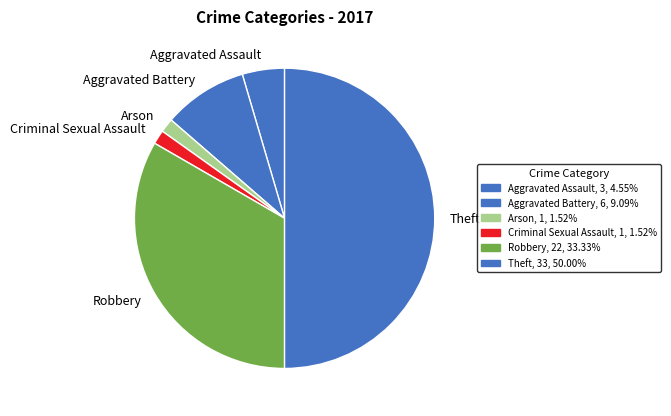

Do Theft and Aggravated Assault together represent more than half of the pie?

Yes